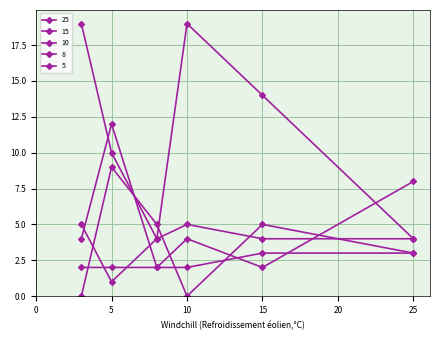

How many lines are shown in the chart?

5